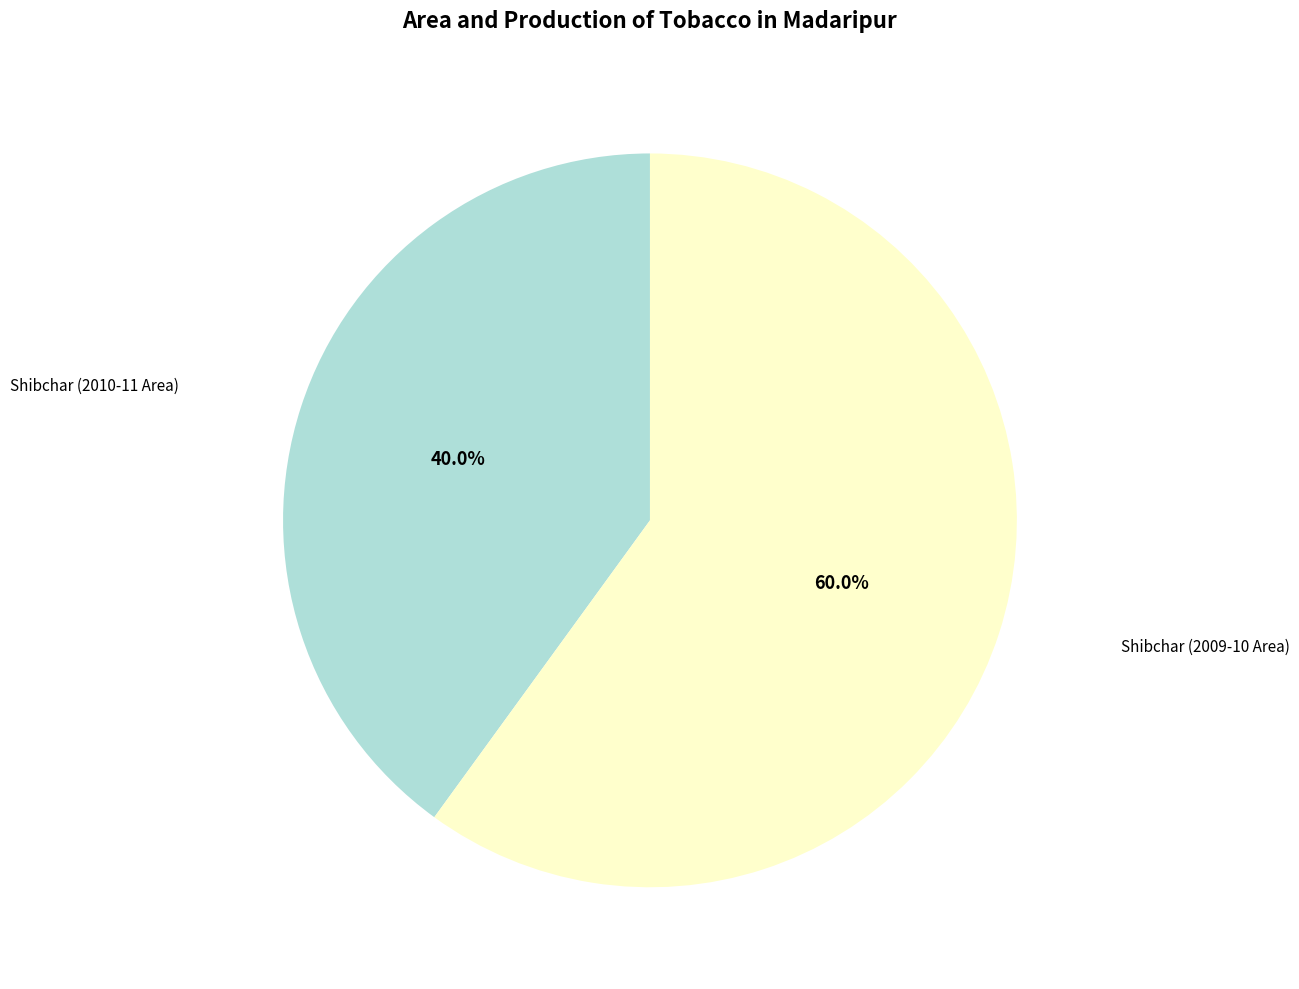

Is there a majority slice in this chart?

Yes